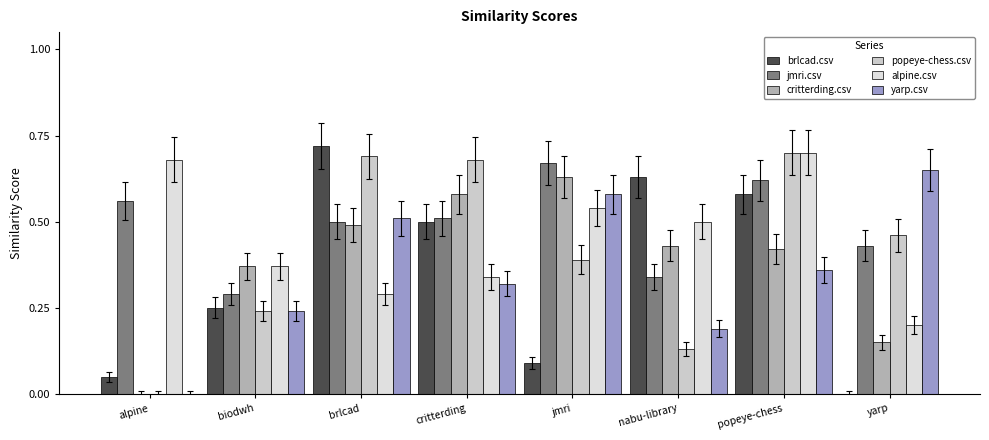

How many critterding.csv values are between 0 and 1?

8